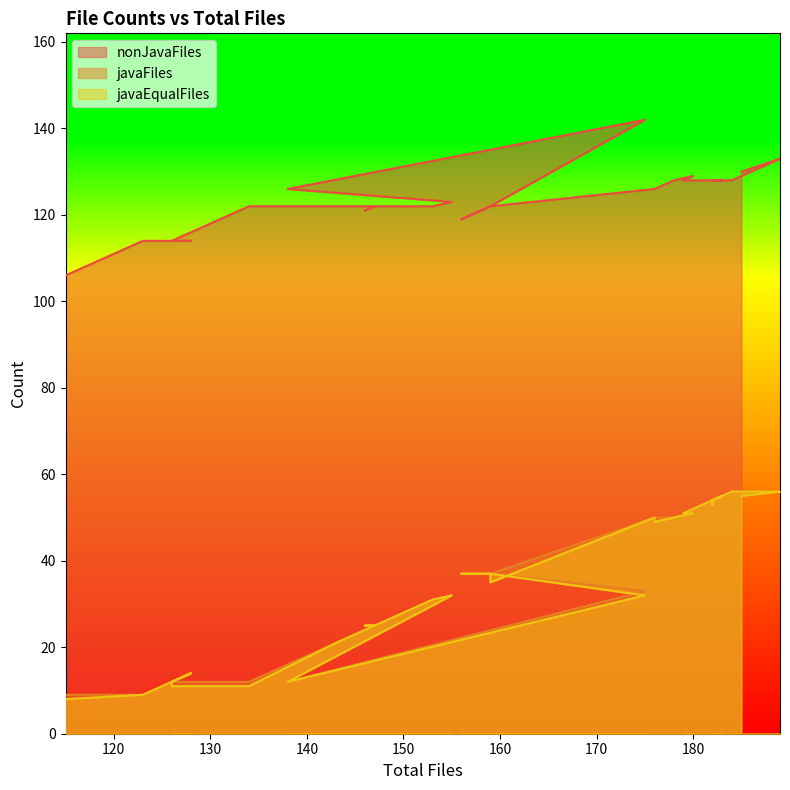

How many values in the javaFiles series are below 37?

16